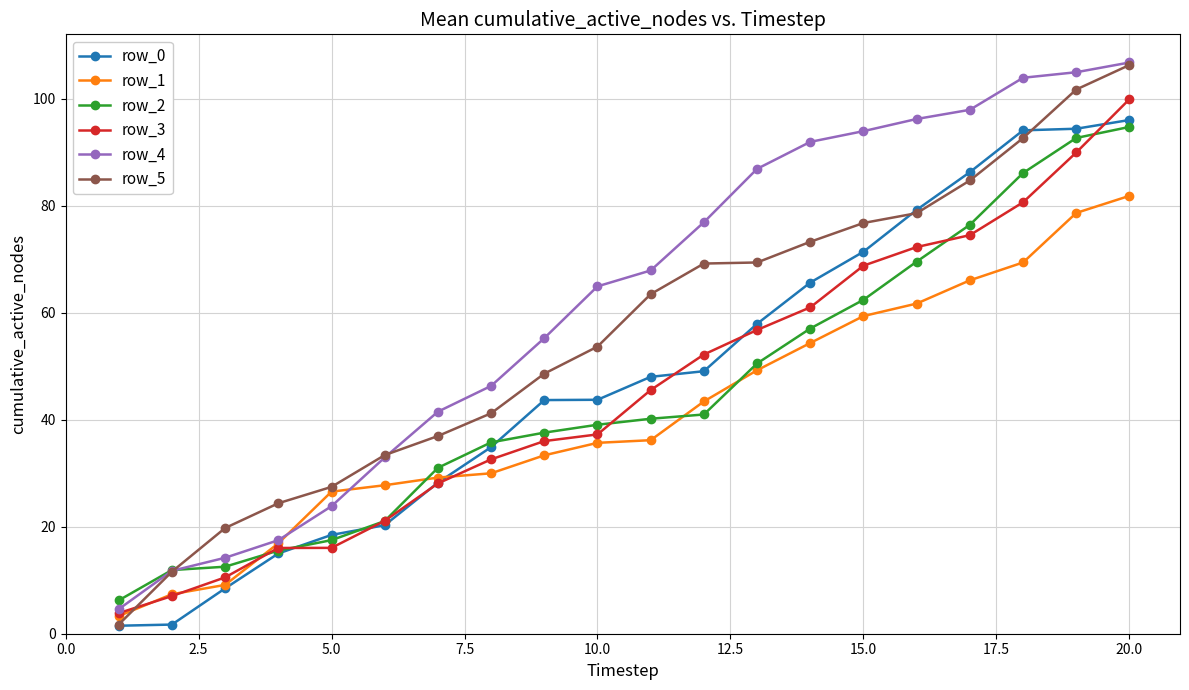

What is the average value of the row_0 series?

47.9